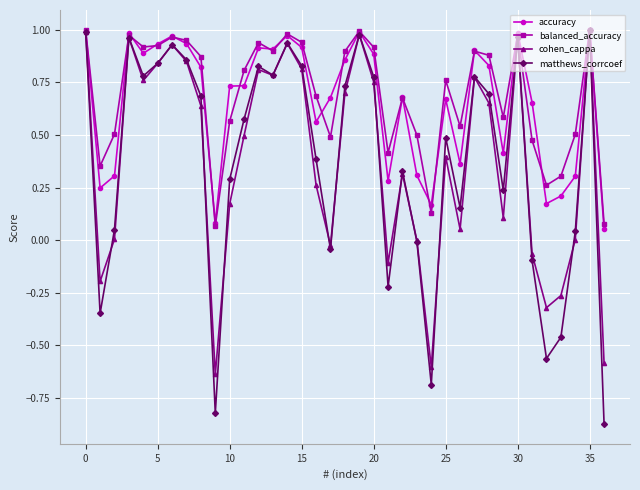

True or false: balanced_accuracy has more than 2 points higher than both neighbors.

True